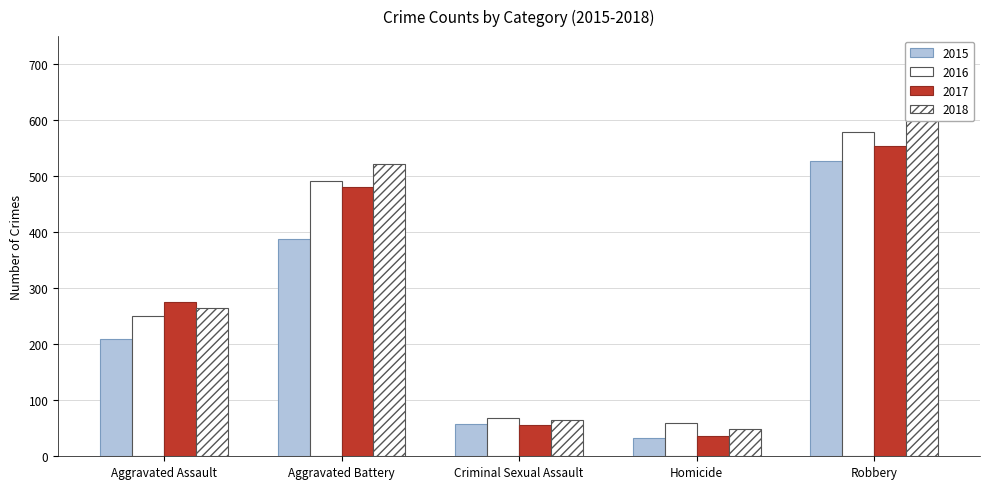

What is the difference between the 2015 values at Homicide and Aggravated Assault?

178